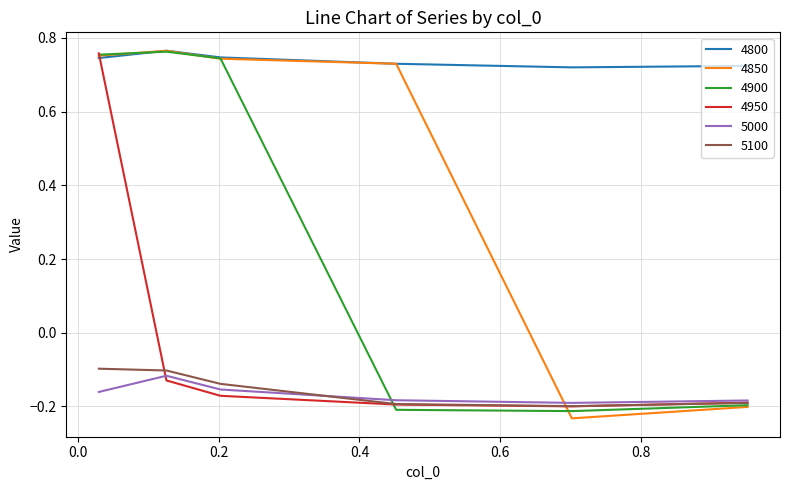

Does the chart display data point markers on the line(s)?

No